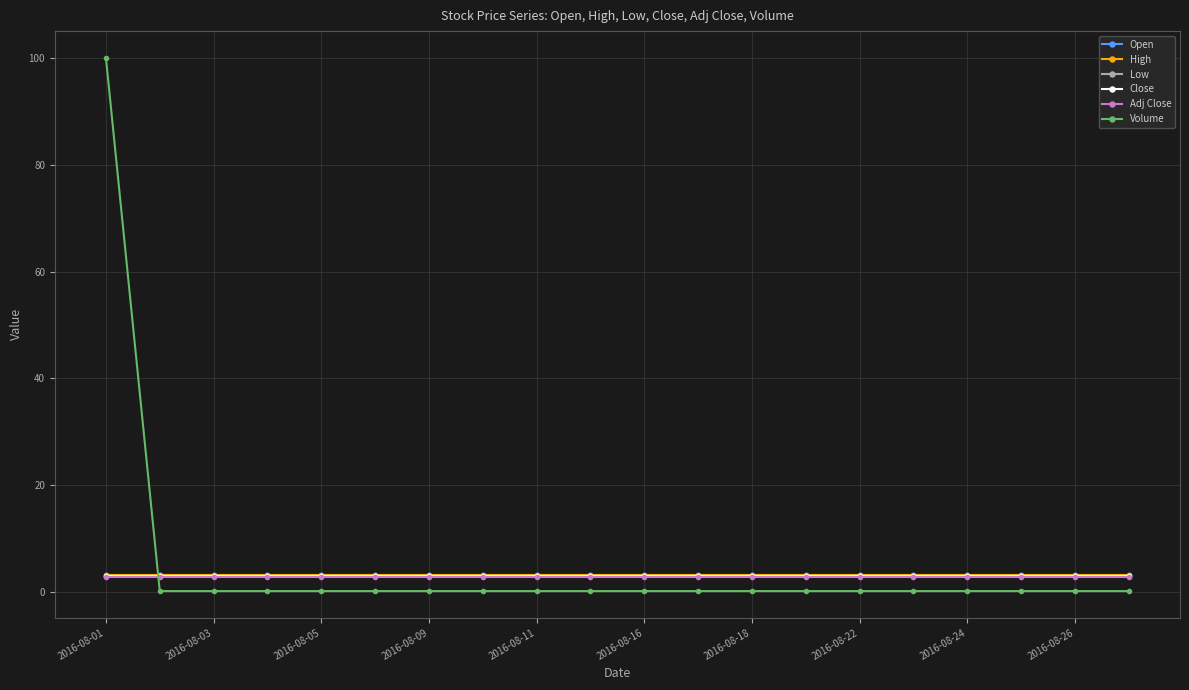

What is the value of the Open point at the 4th from the left?

3.0